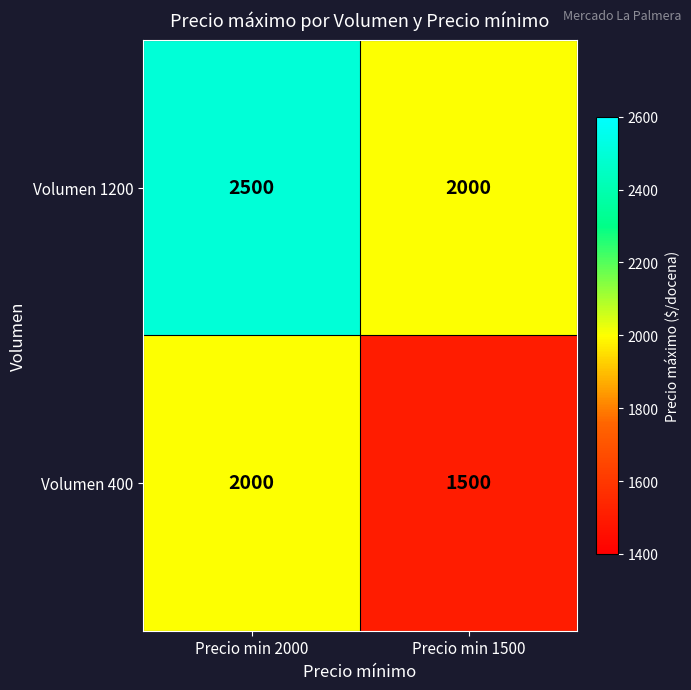

What is the difference between the highest and lowest values at Precio min 1500?

500